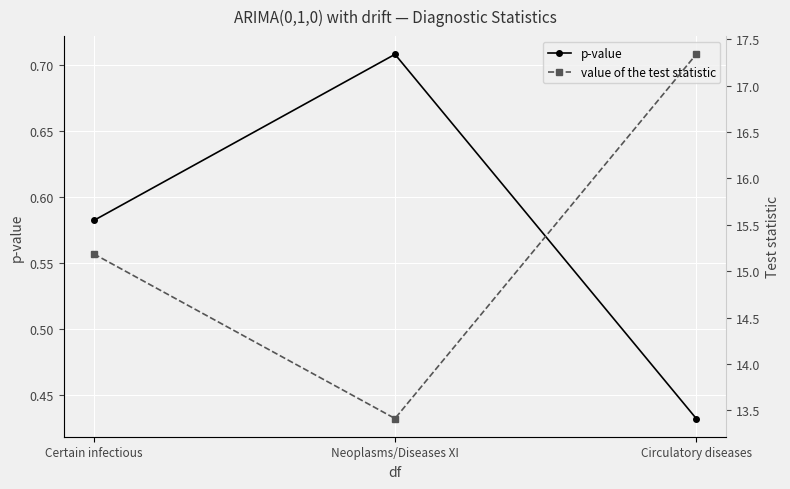

Is this an area chart (filled region under the line)?

No